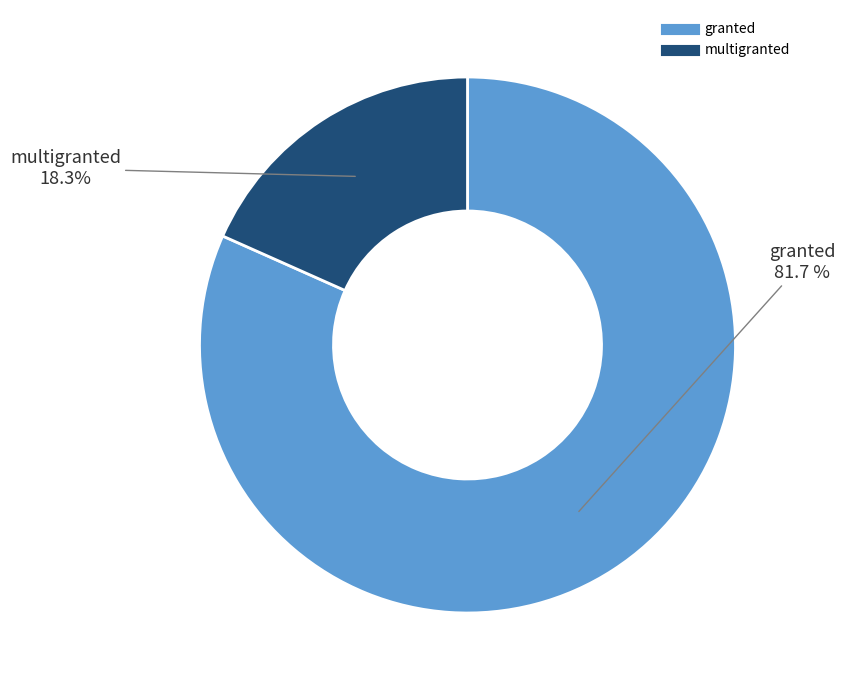

Does granted represent more than half of the total?

Yes